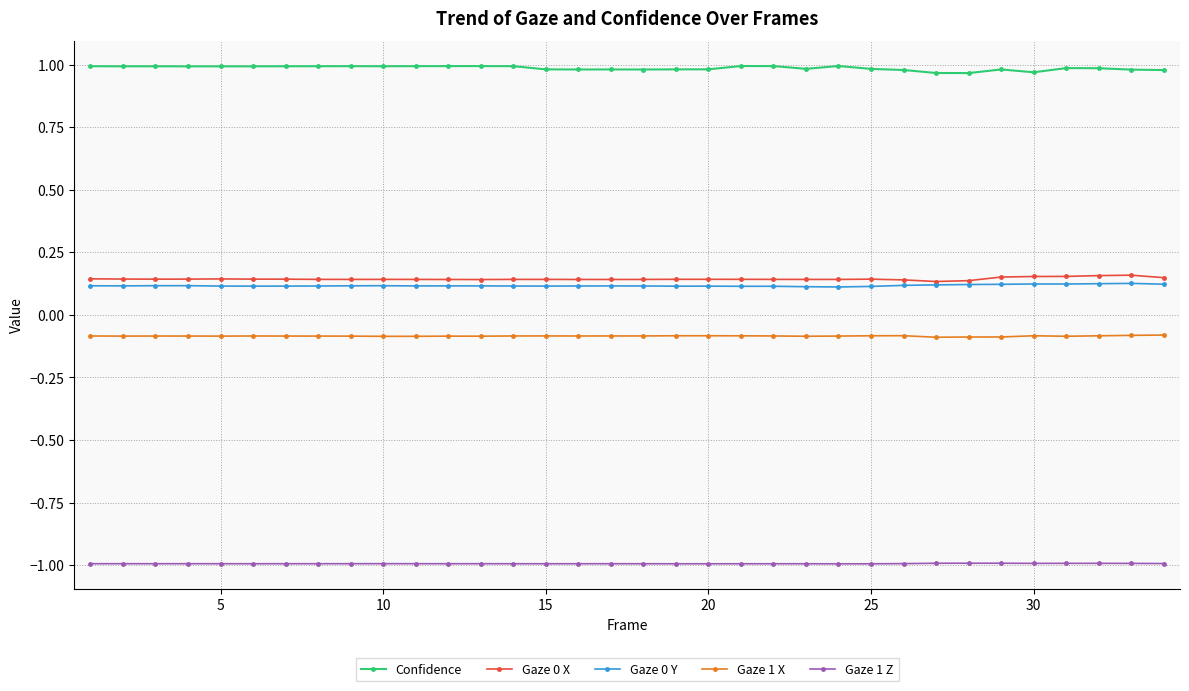

True or false: Gaze 1 X has more than 0 points higher than both neighbors.

True